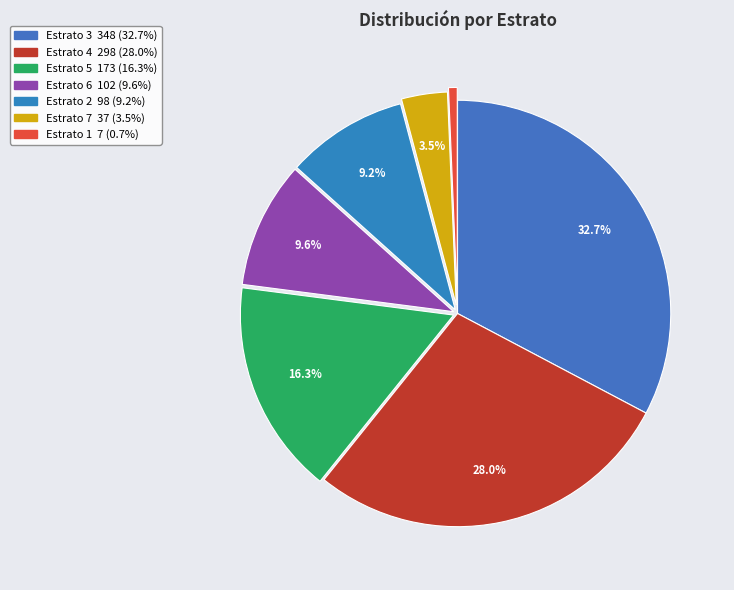

To the nearest percent, what is the average slice percentage?

14%